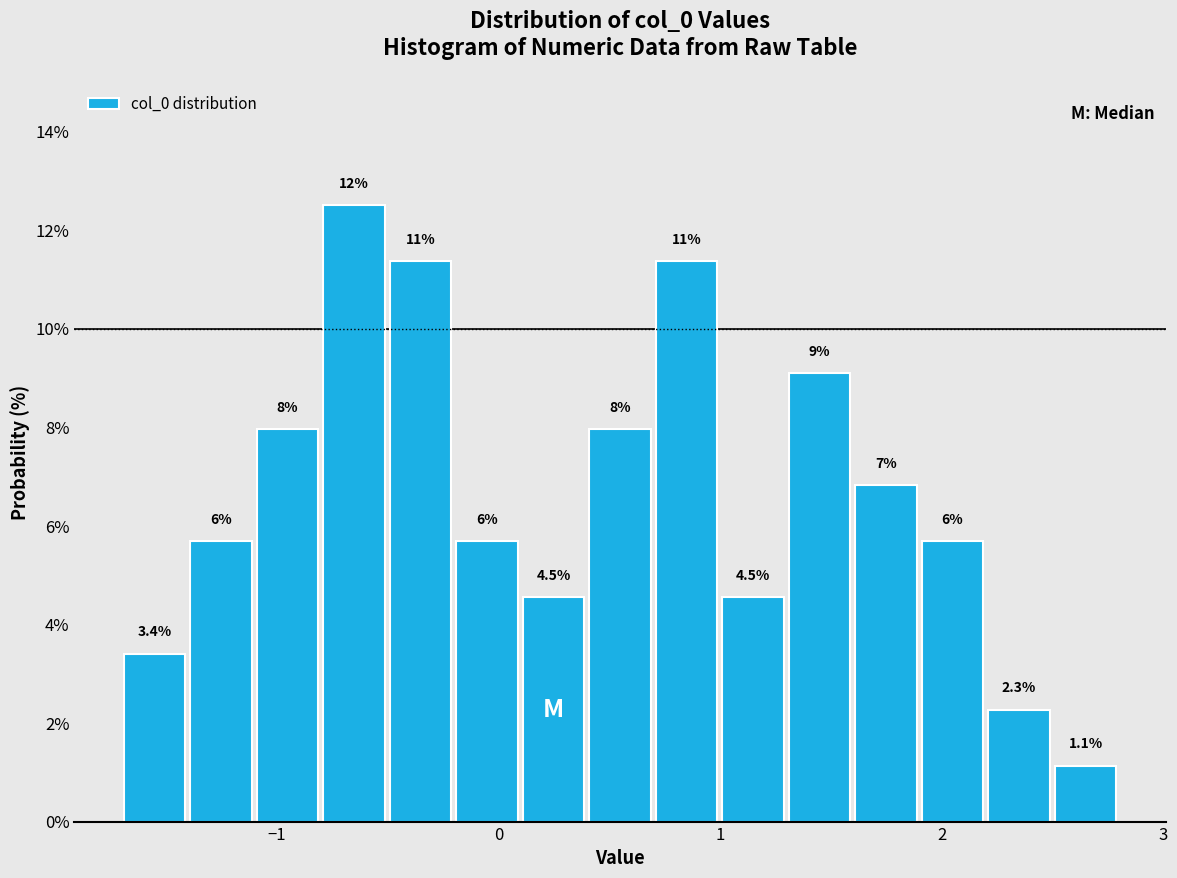

Read against the x-axis, roughly where is the centre of the tallest bar?

-0.7